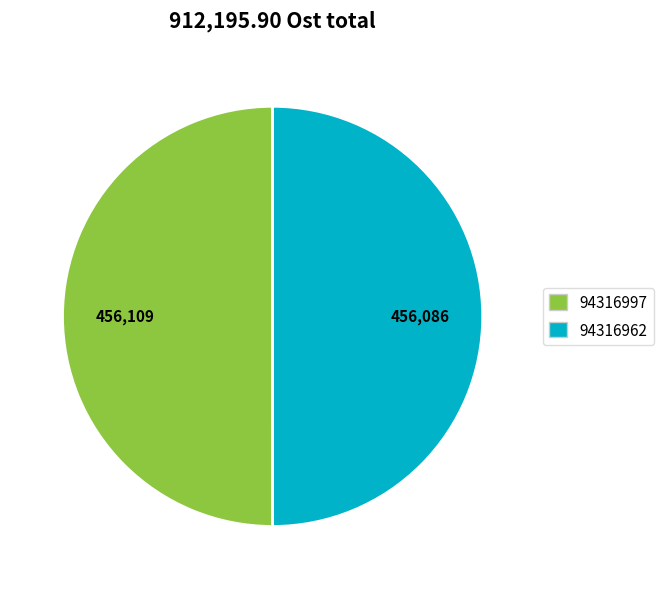

Do 94316997 and 94316962 together represent more than half of the pie?

Yes